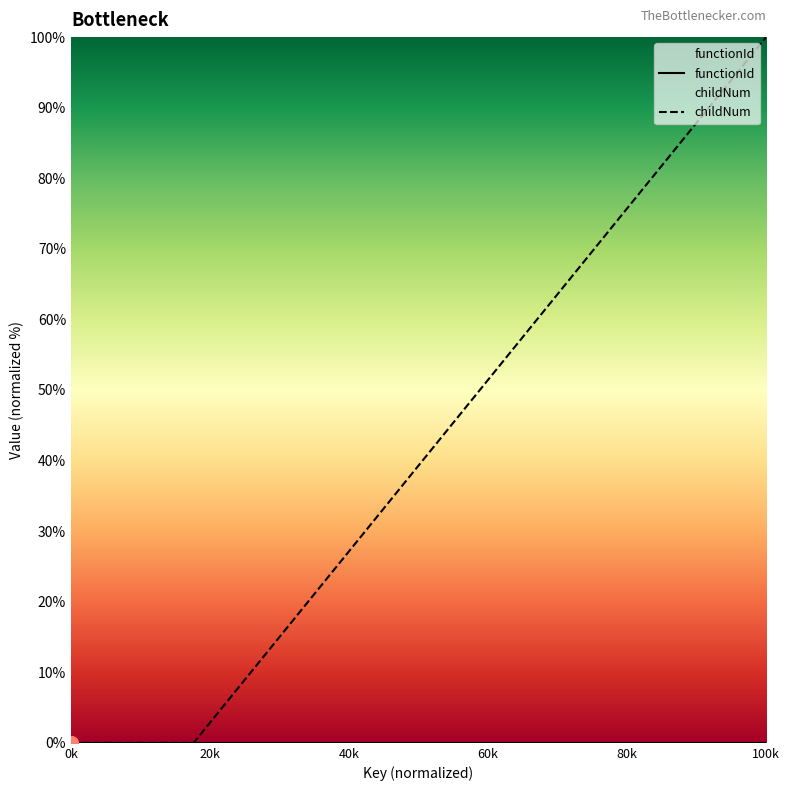

Reading left to right, transcribe all the data shown in this chart.

0.0	0.0	0.0	0.0	7.1	14.3	21.4	28.6	35.7	42.9	50.0	57.1	64.3	71.4	78.6	85.7	92.9	100.0